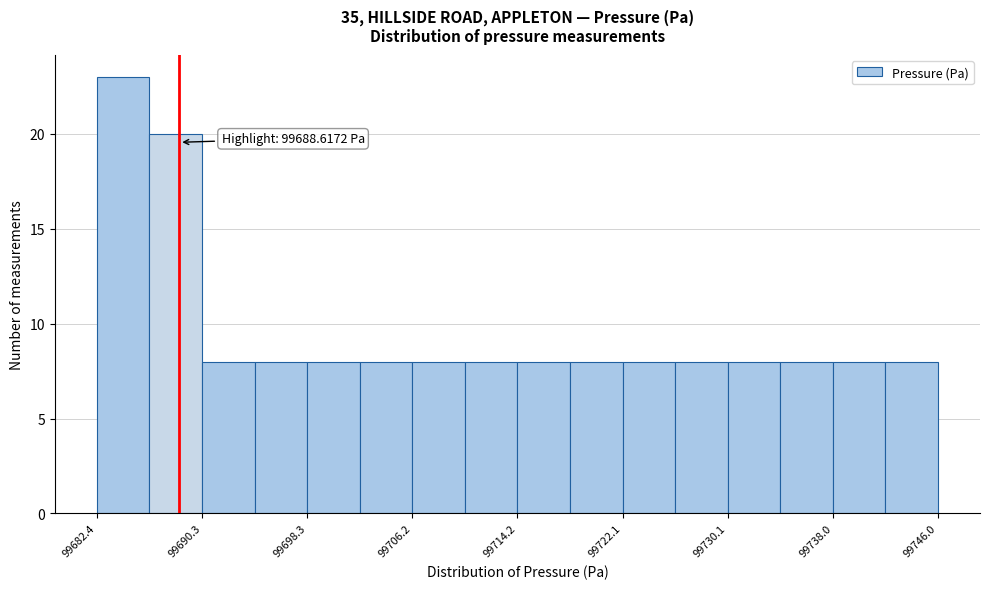

Read against the x-axis, roughly where is the centre of the tallest bar?

99684